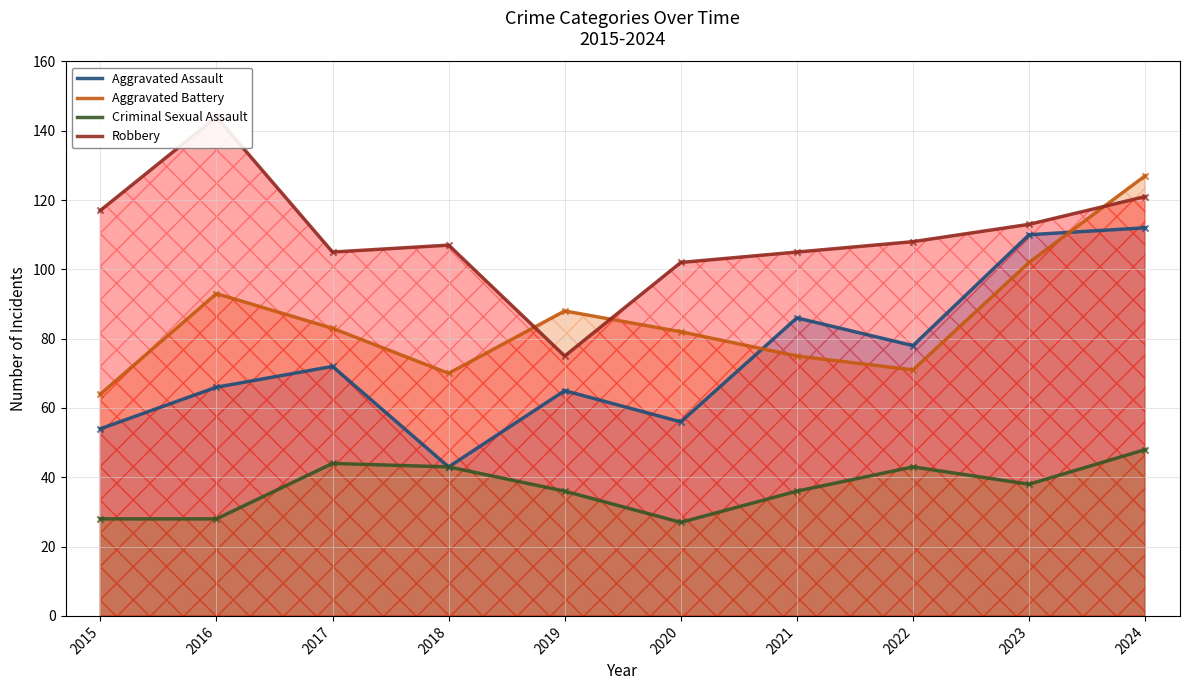

Which series contains the highest Y value?

Robbery